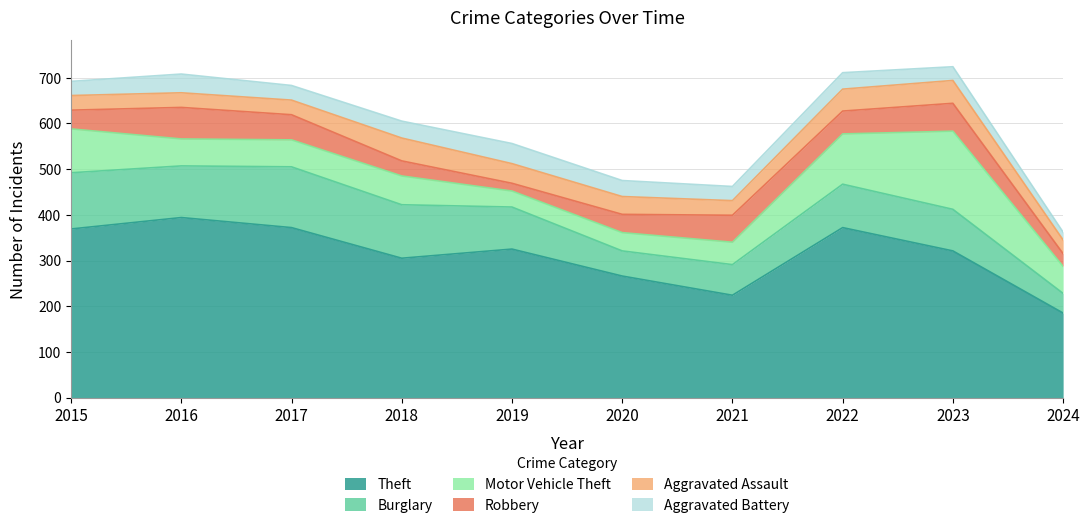

Reading left to right, extract all data points from this chart.

Theft: 2015=369	2016=394	2017=372	2018=305	2019=325	2020=266	2021=224	2022=372	2023=321	2024=185
Burglary: 2015=123	2016=113	2017=133	2018=117	2019=92	2020=55	2021=67	2022=95	2023=91	2024=43
Motor Vehicle Theft: 2015=96	2016=59	2017=59	2018=63	2019=35	2020=40	2021=49	2022=110	2023=171	2024=59
Robbery: 2015=41	2016=69	2017=55	2018=33	2019=17	2020=40	2021=59	2022=50	2023=61	2024=28
Aggravated Assault: 2015=32	2016=32	2017=32	2018=50	2019=43	2020=39	2021=32	2022=48	2023=50	2024=30
Aggravated Battery: 2015=31	2016=41	2017=32	2018=37	2019=44	2020=35	2021=31	2022=36	2023=30	2024=17